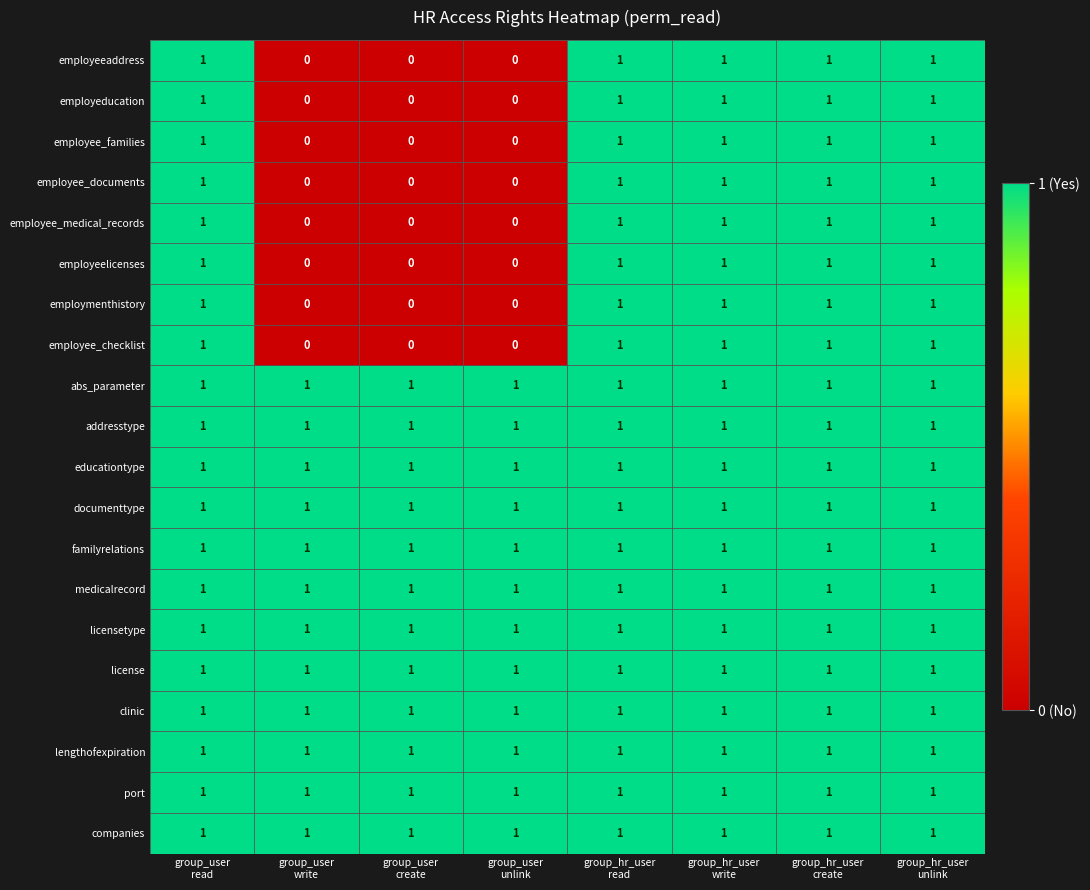

At how many categories does at least one series exceed 0?

8